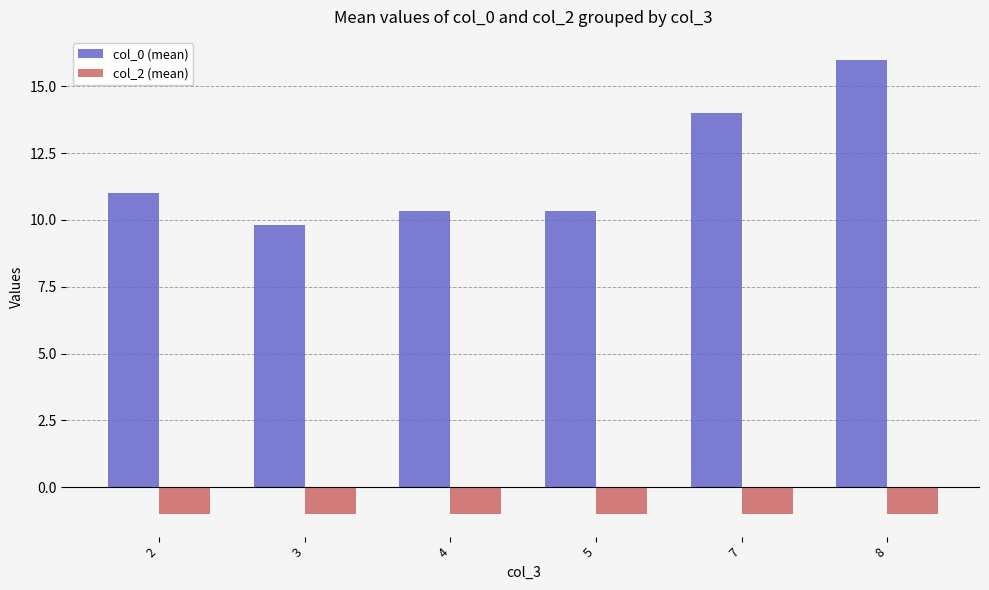

Where is col_2 (mean) nearest to the value -1?

2